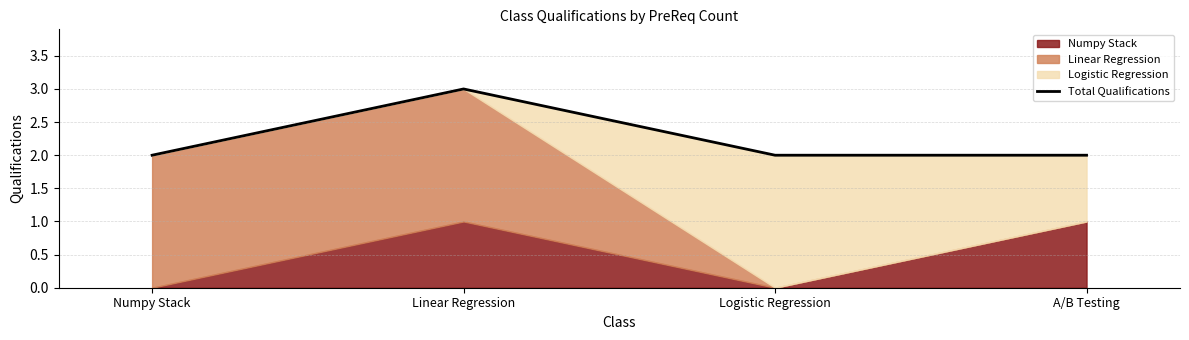

Which has a higher value, Logistic Regression or A/B Testing?

Logistic Regression